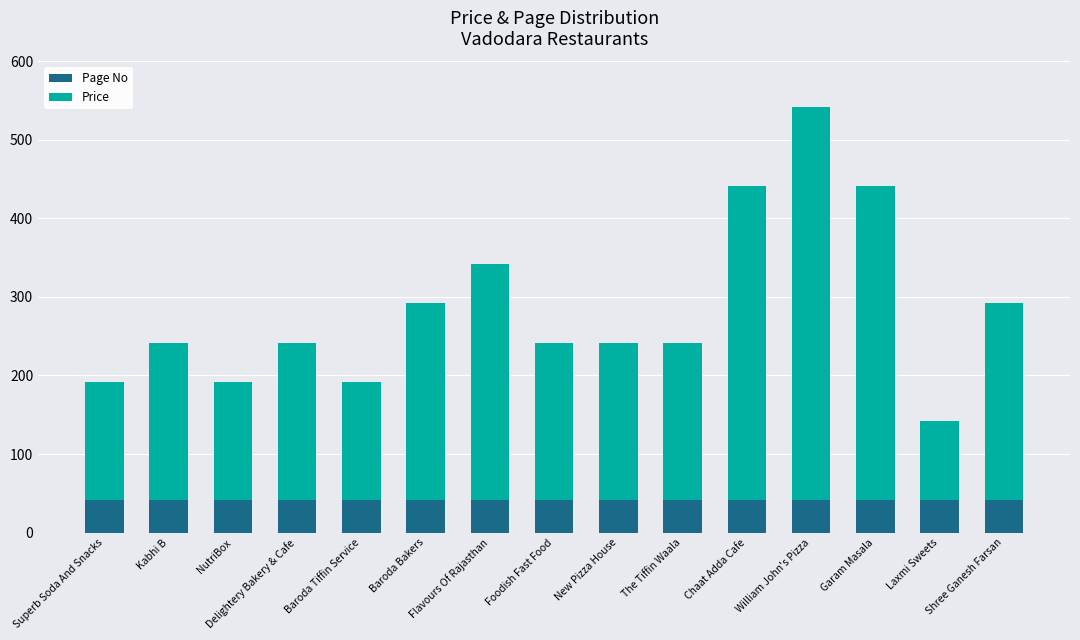

Does the chart contain any negative values?

No